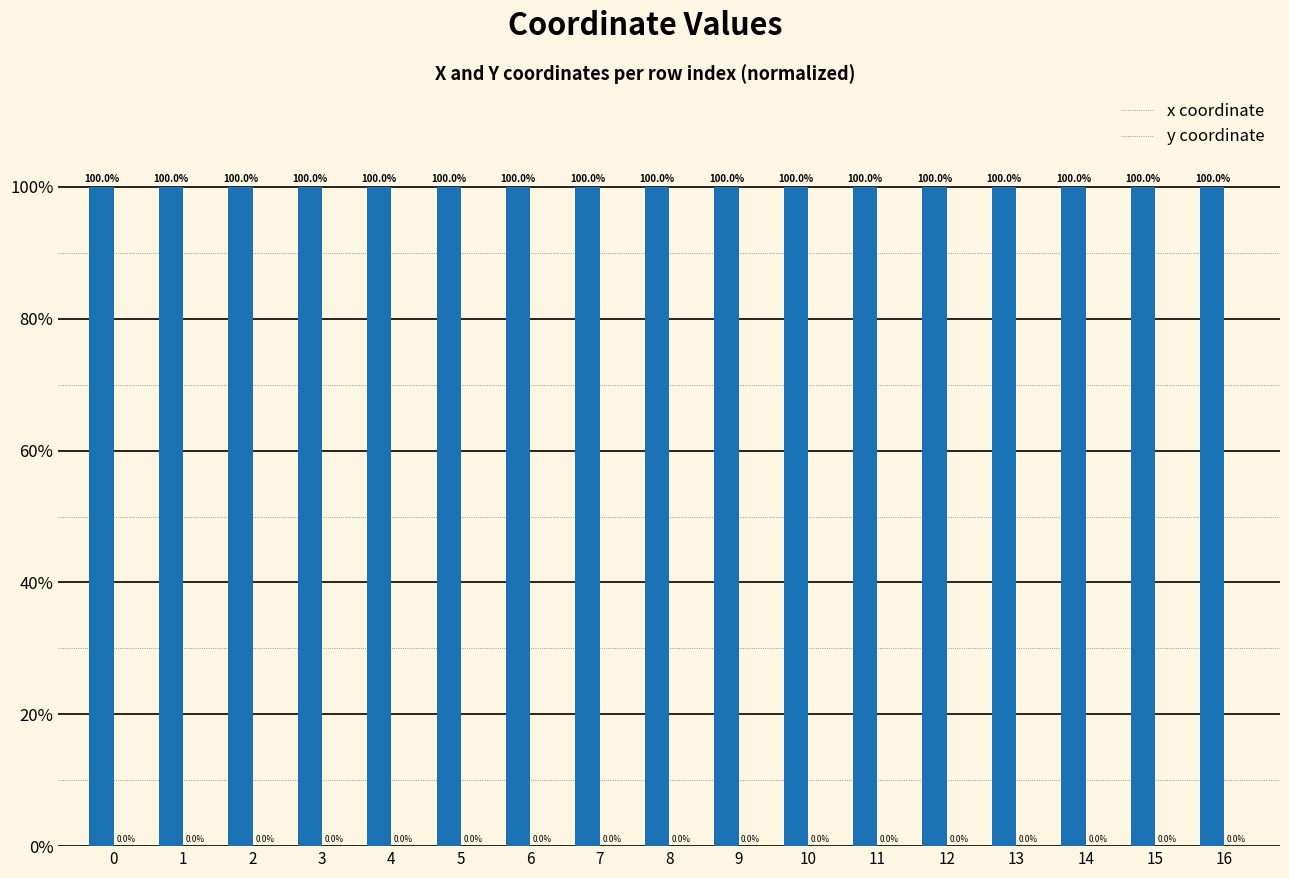

What is the maximum value shown in the chart?

100.0